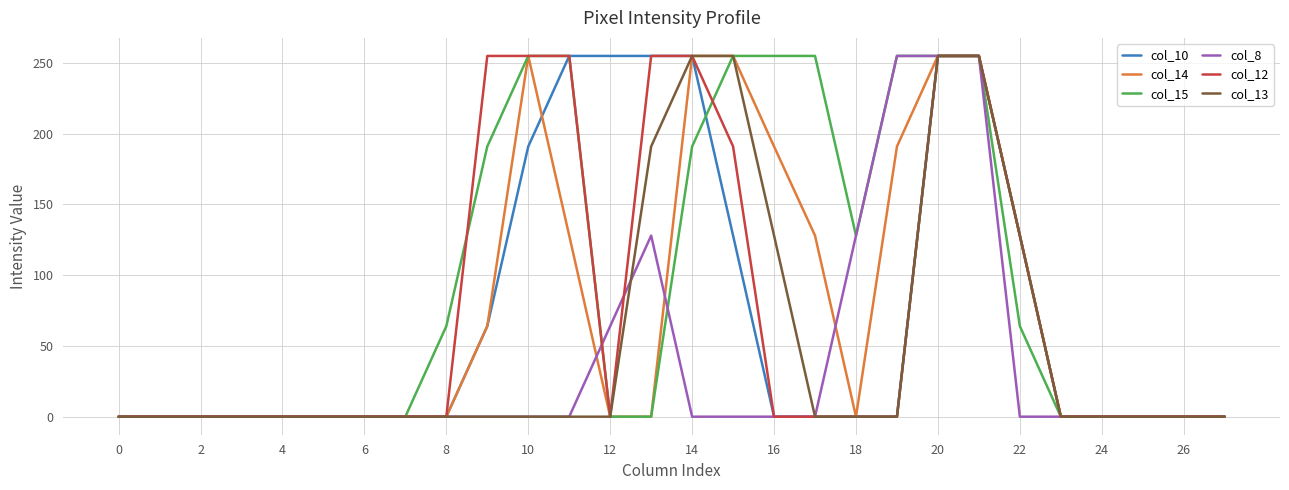

Which series has the largest total across all categories?

col_15